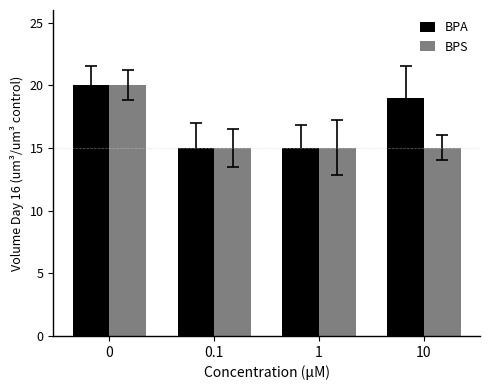

What is the label of the 4th bar from the left?

10